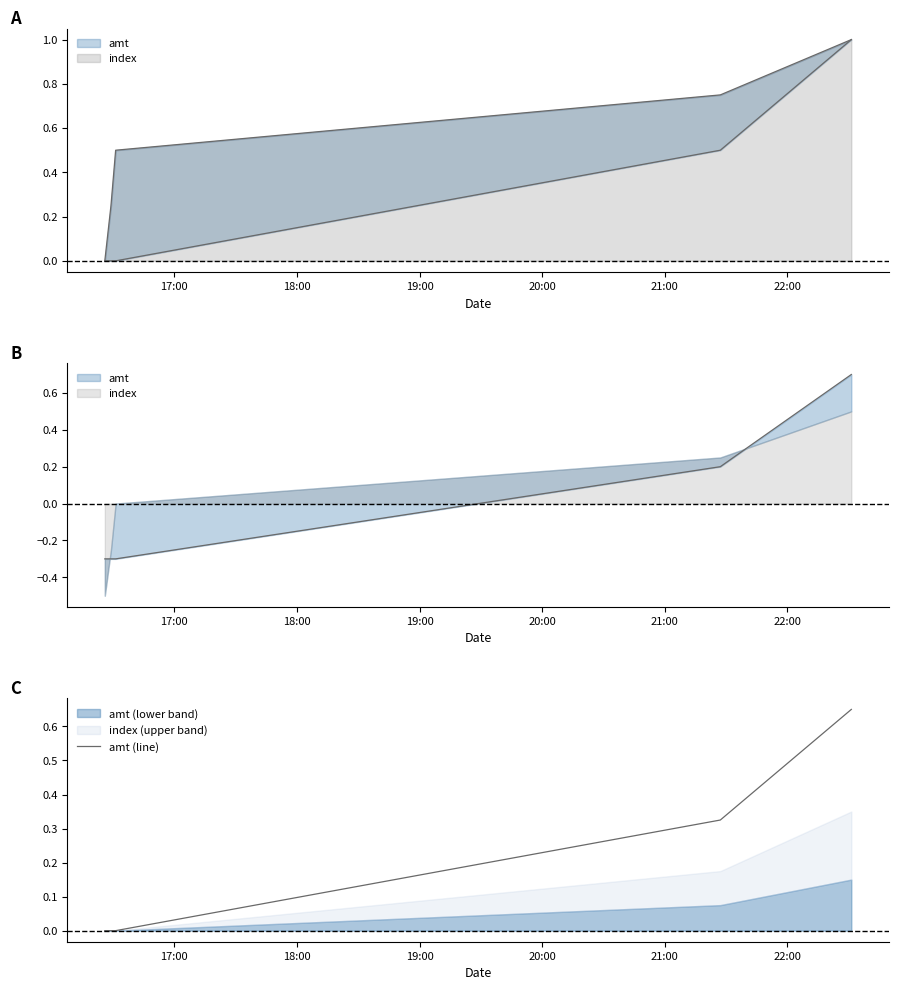

How many lines are shown in the chart?

1